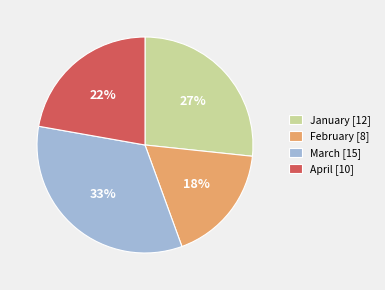

To the nearest percent, what percentage of the pie is January?

27%